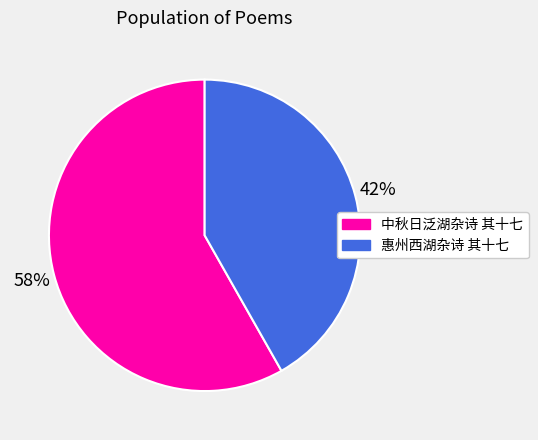

Is there any slice that represents more than half of the pie?

Yes